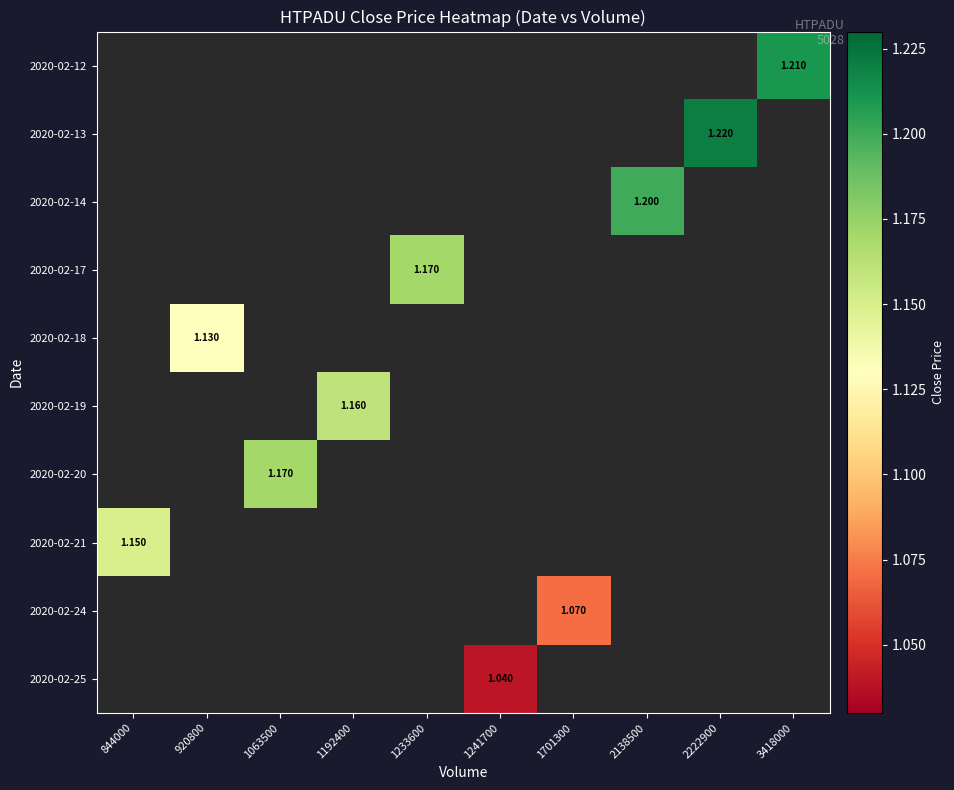

At which category does the chart reach its peak across all series?

2222900